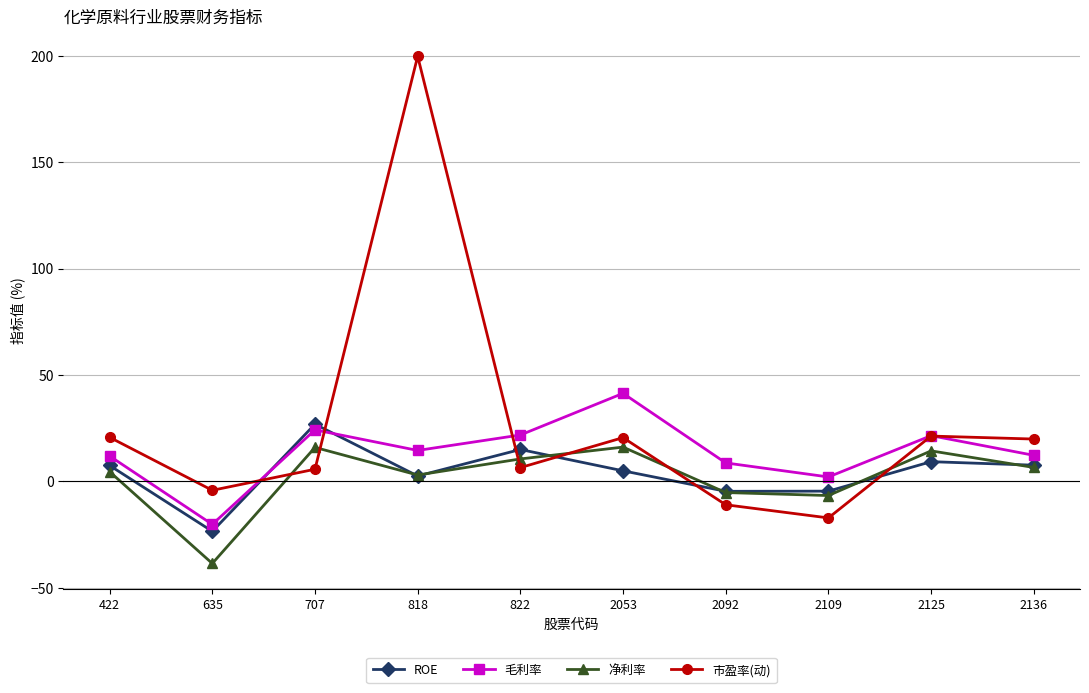

At which label is 毛利率 closest to 10?

2092